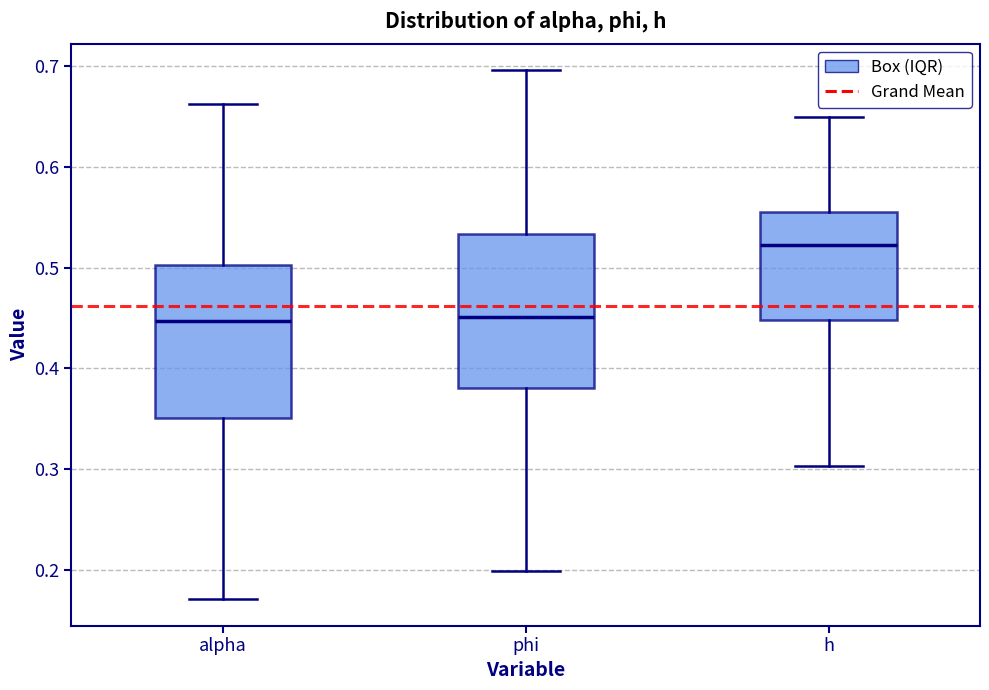

Reading left to right, read every box against the y-axis: the position of its median line, the range the box covers, and the ends of its whiskers. The values are not printed on the chart, so give them approximately, as read against the axis.

alpha: median 0.45, box 0.35 to 0.50, whiskers 0.17 to 0.66
phi: median 0.45, box 0.38 to 0.53, whiskers 0.20 to 0.70
h: median 0.52, box 0.45 to 0.55, whiskers 0.30 to 0.65